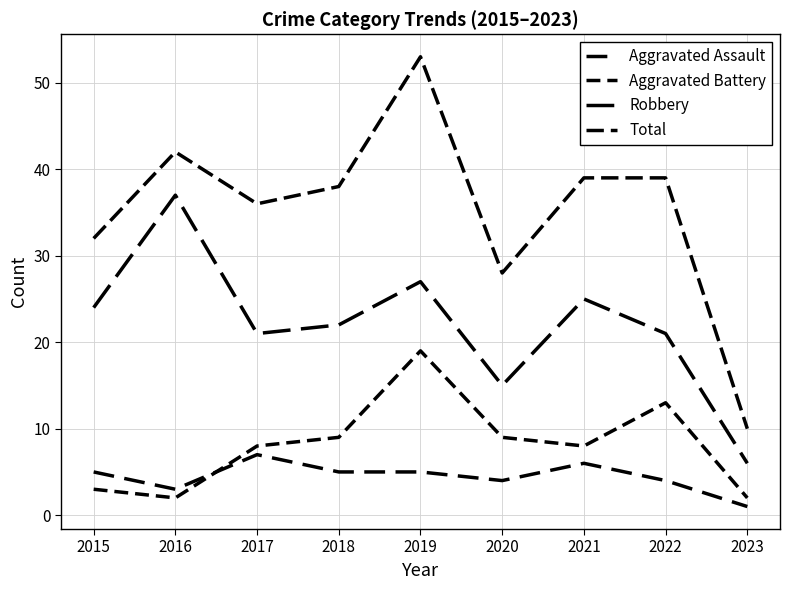

Is the value of Aggravated Battery at 2017 greater than the value of Total at 2017?

No